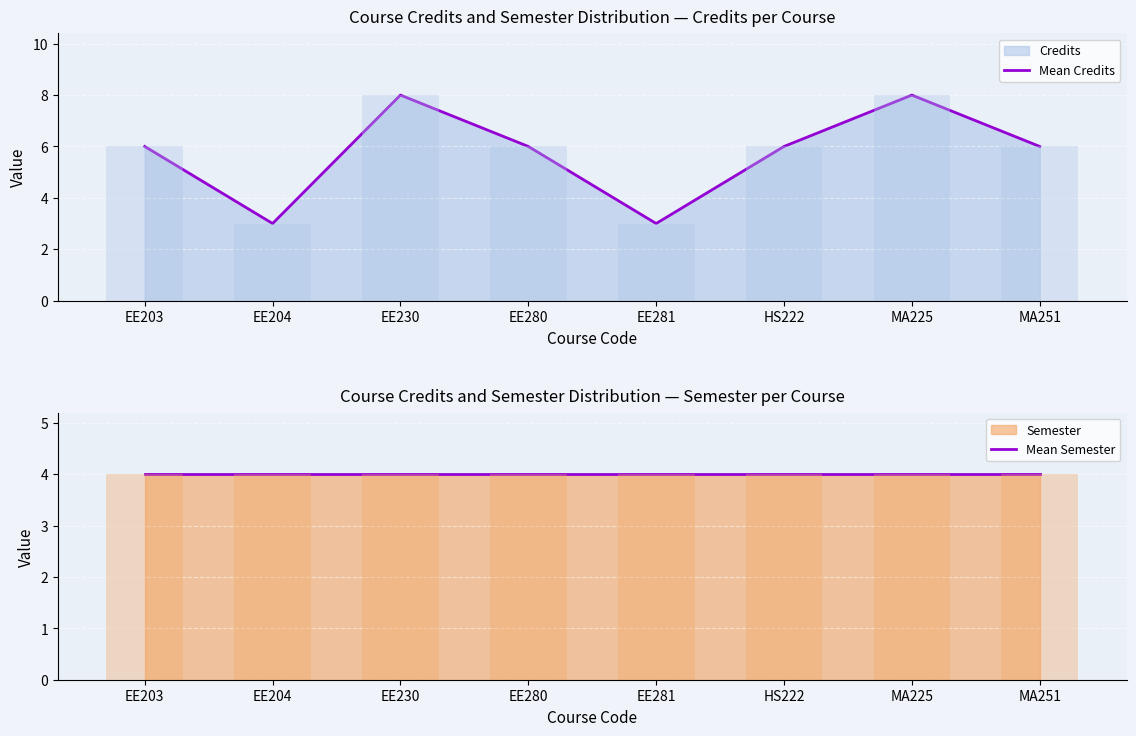

What is the sum of all Mean Semester values?

32